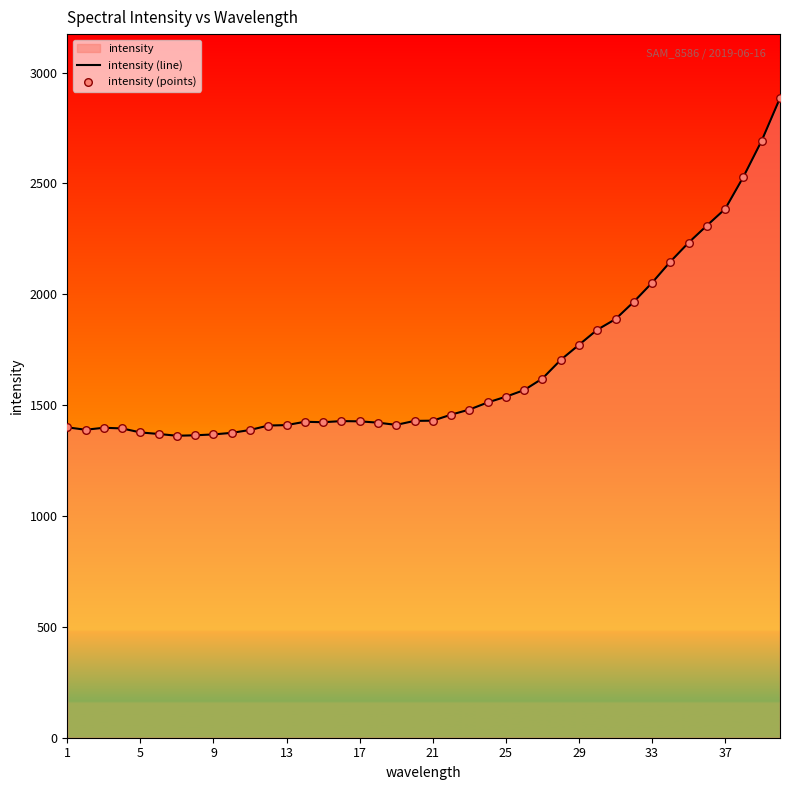

What is the difference between the maximum and minimum values?

1523